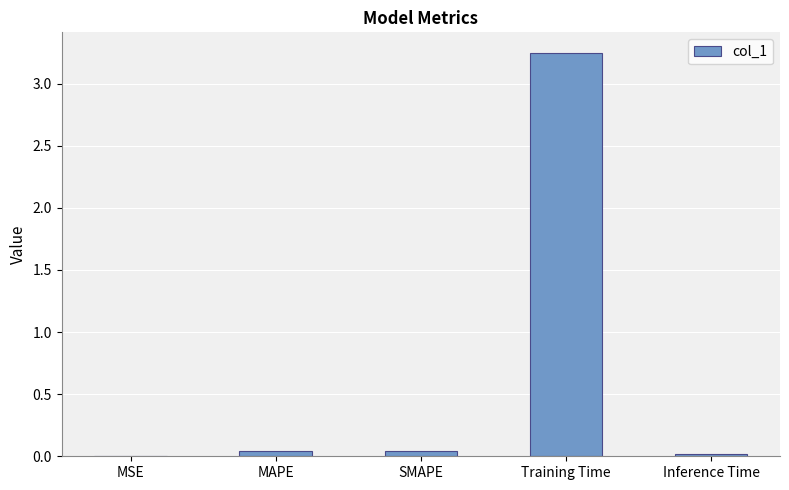

What is the change in value from MSE to Training Time?

+3.3